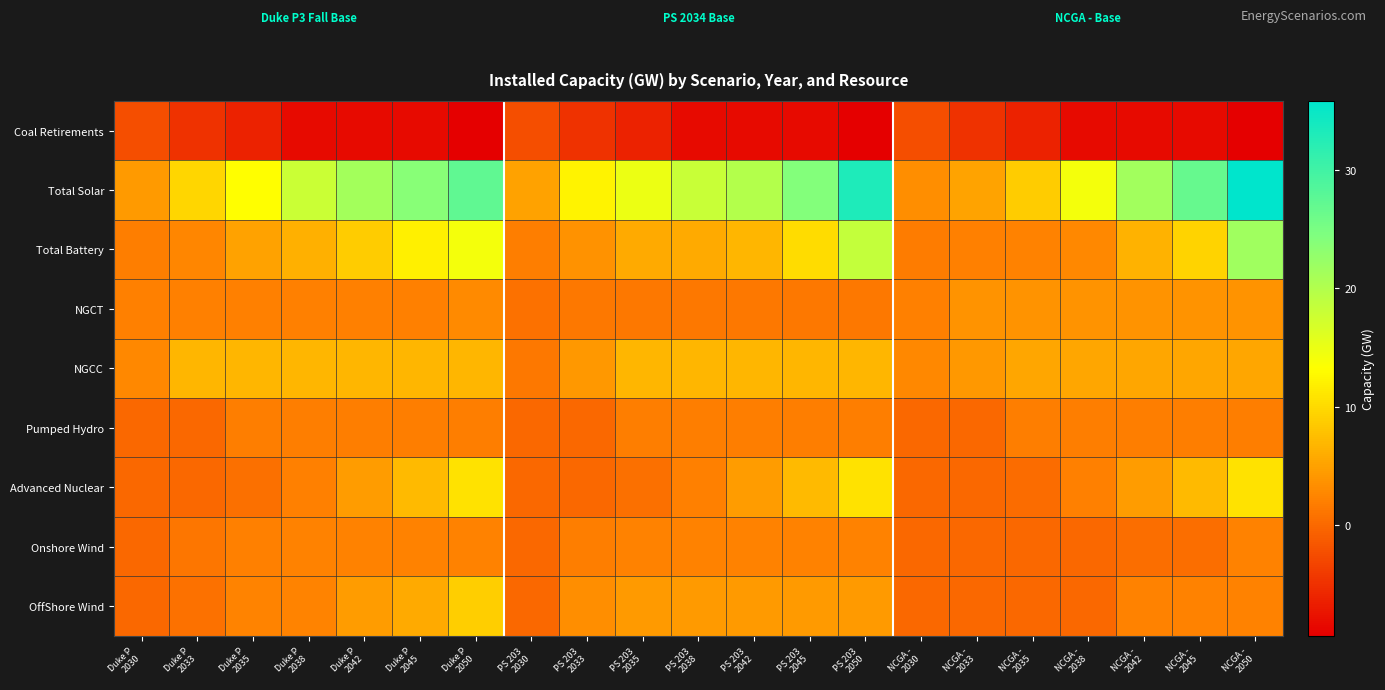

At NCGA - 2038, list the series in order from largest to smallest.

Total Solar, NGCC, NGCT, Total Battery, Advanced Nuclear, Pumped Hydro, Onshore Wind, OffShore Wind, Coal Retirements